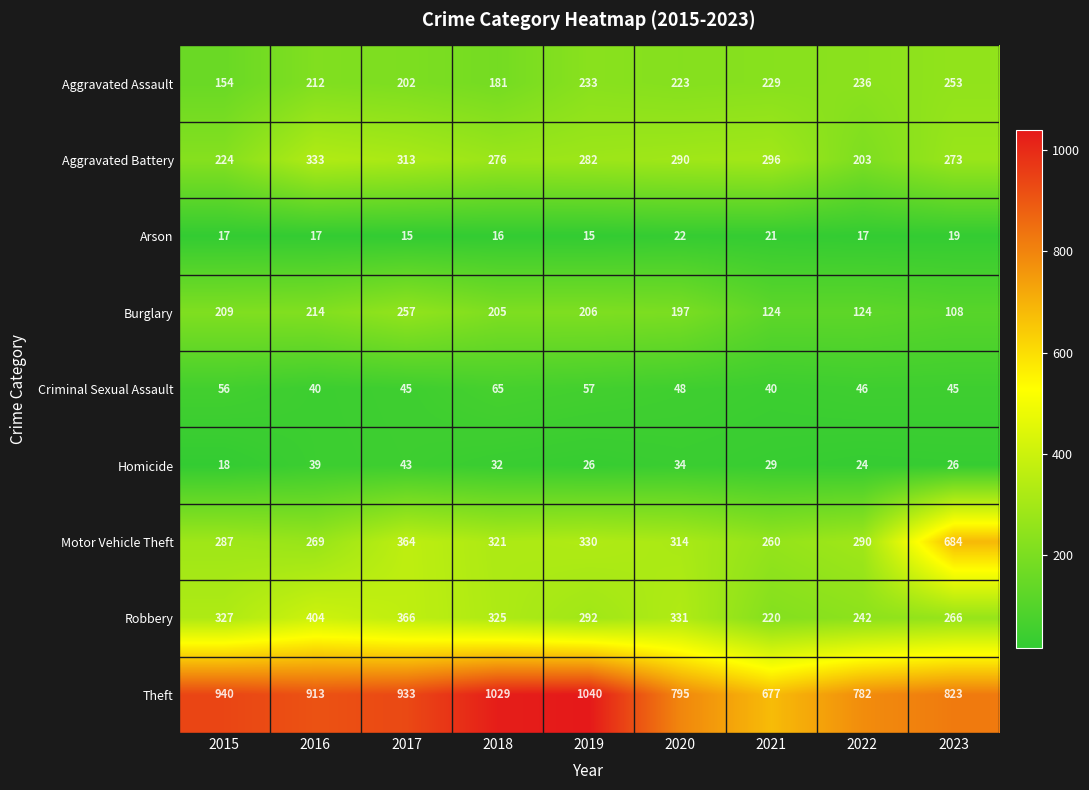

Which category has the highest value in the Homicide series?

2017